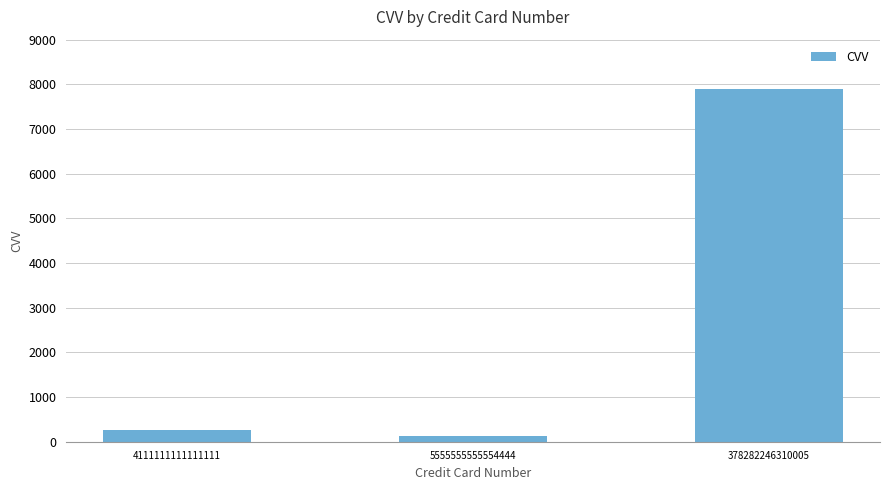

Reading left to right, transcribe all the data shown in this chart.

253	123	7892